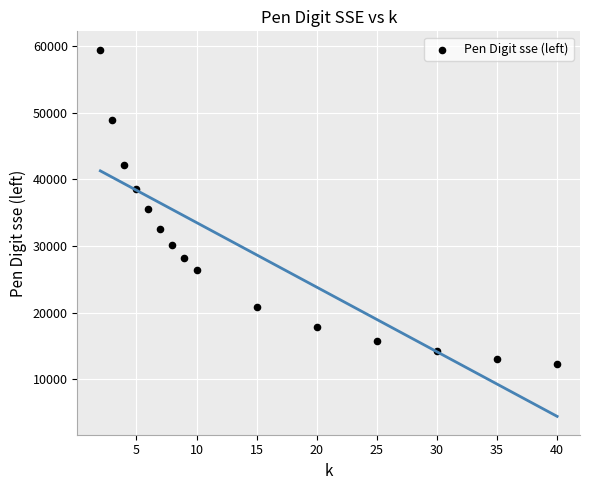

What is the range of Y values (max minus min)?

47132.3